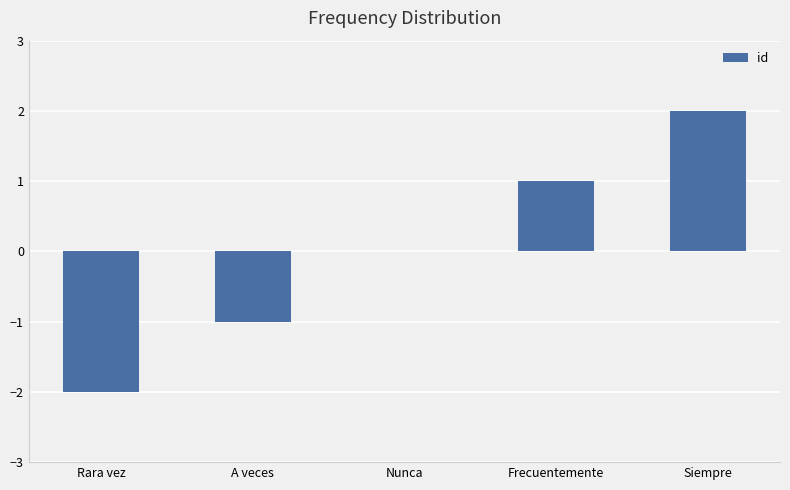

Reading right to left, what are all the values shown in this chart?

Siempre=2	Frecuentemente=1	Nunca=0	A veces=-1	Rara vez=-2